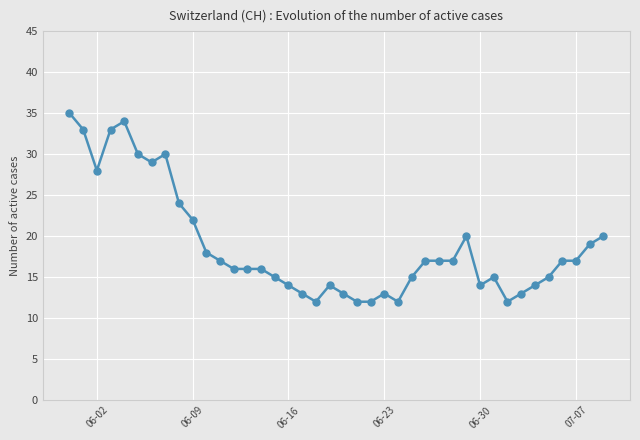

What is the smallest value displayed?

12